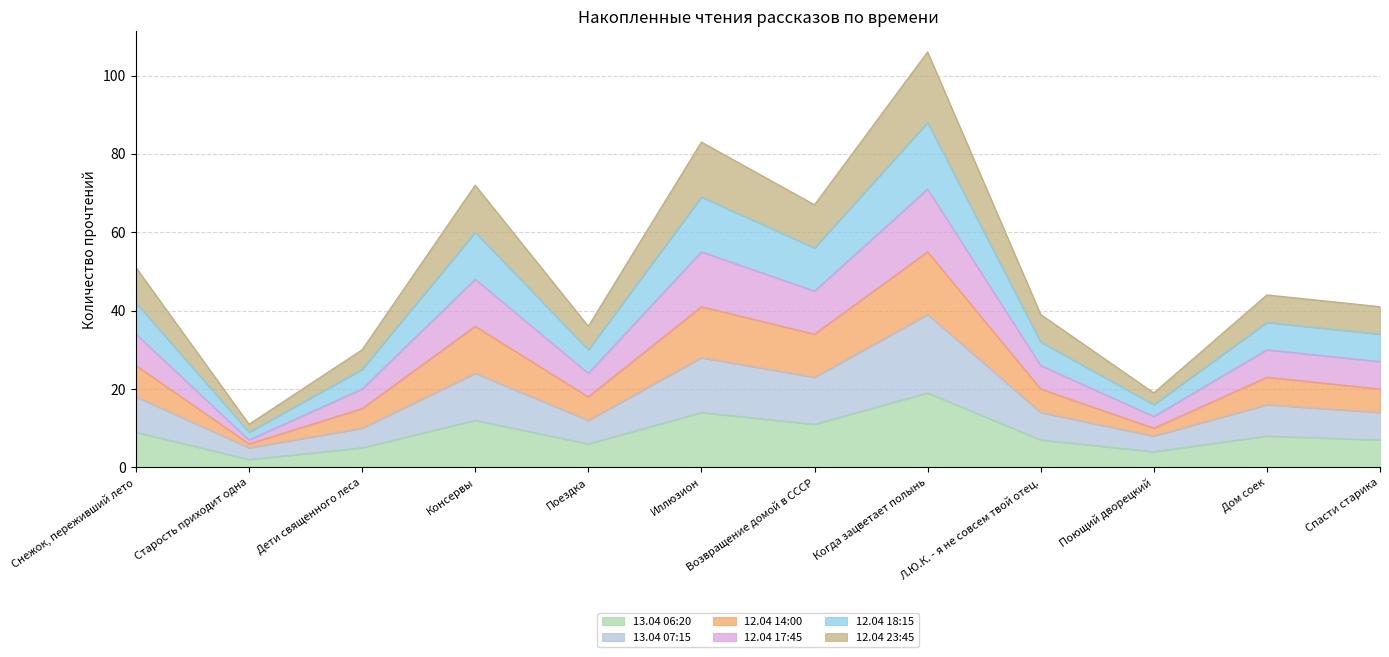

At which label does 13.04 06:20 reach its peak?

Когда зацветает полынь